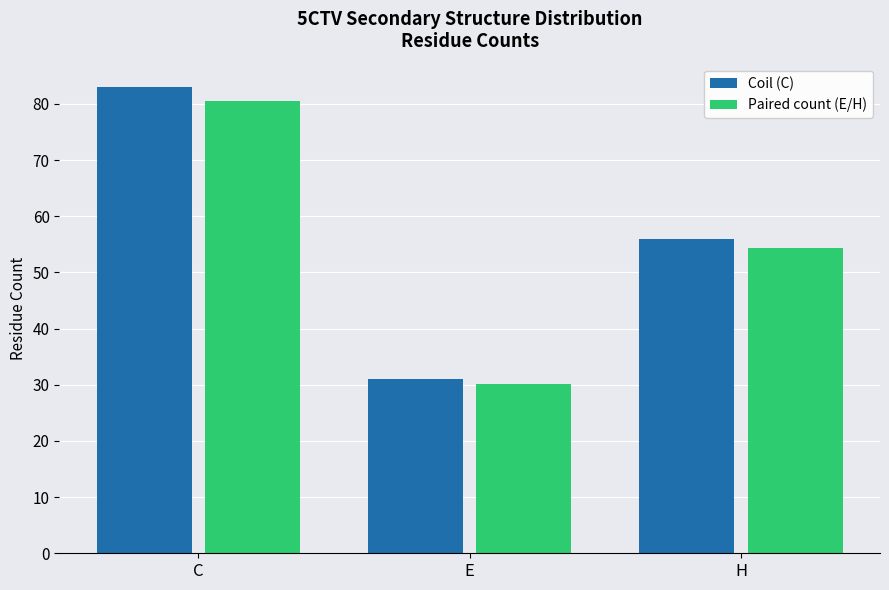

Reading left to right, transcribe all the data shown in this chart.

Coil (C): 83.0	31.0	56.0
Paired count (E/H): 80.5	30.1	54.3